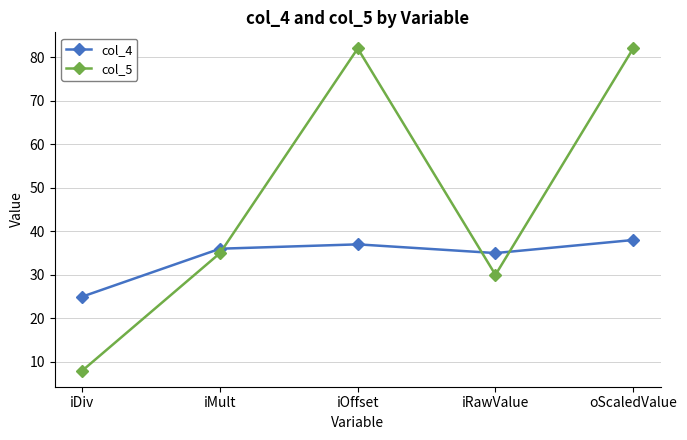

List the labels in order of col_4 value, smallest first.

iDiv, iRawValue, iMult, iOffset, oScaledValue